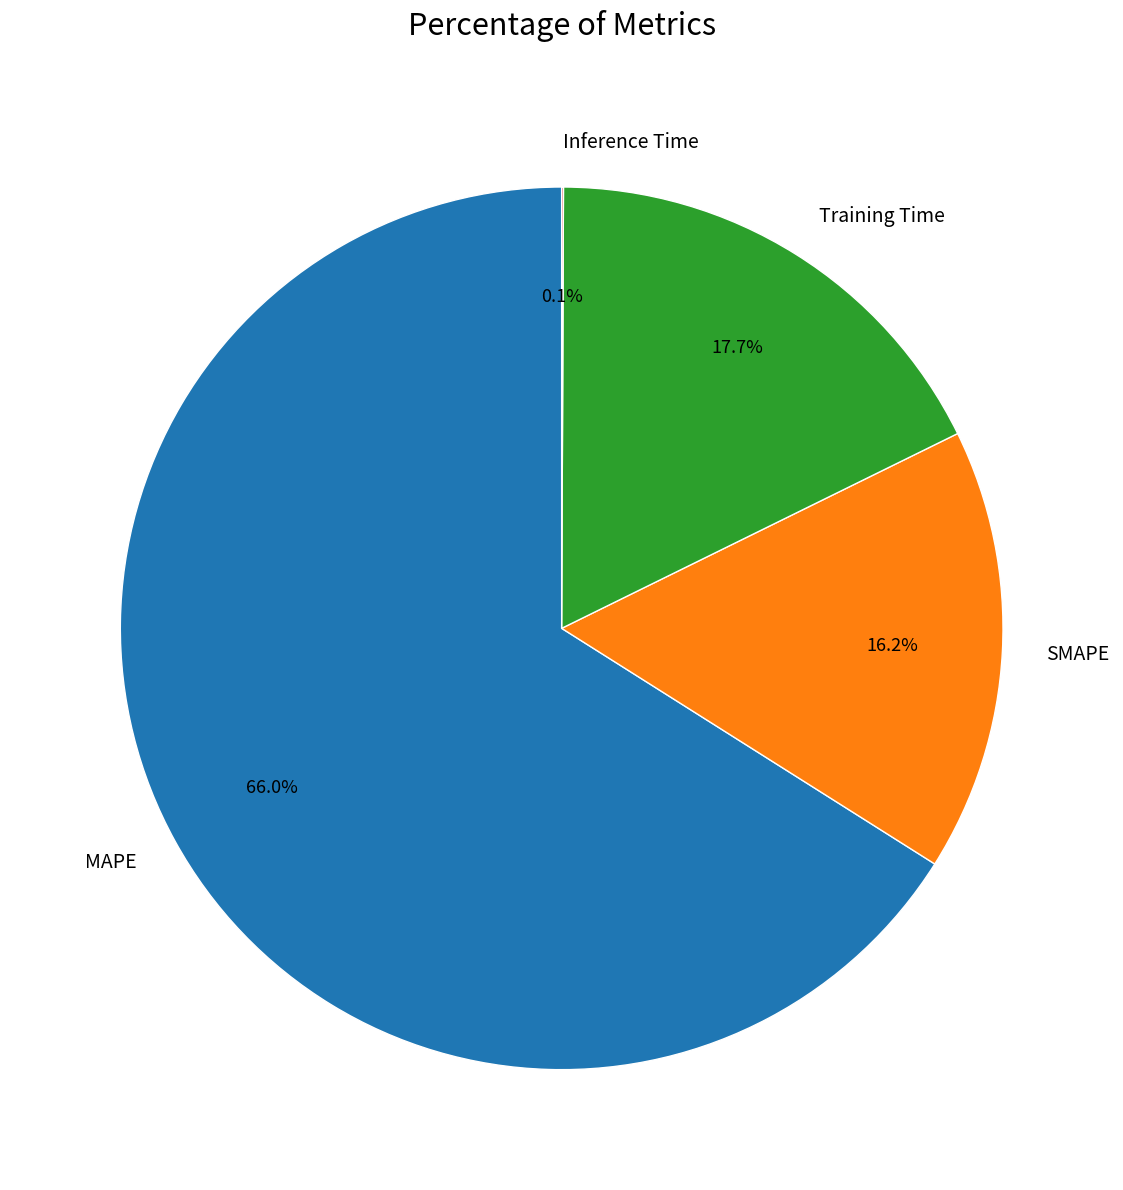

To the nearest percent, what is the combined percentage of Training Time and MAPE?

84%